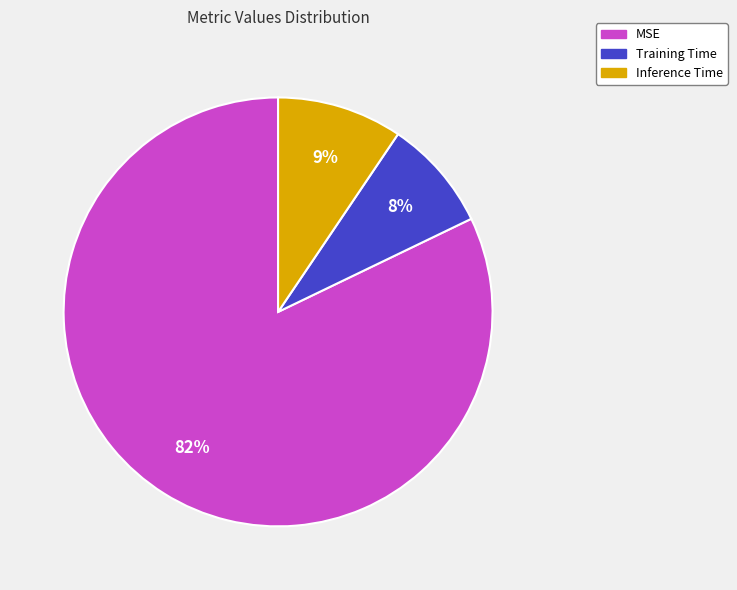

To the nearest percent, what is the combined percentage of Inference Time and MSE?

92%